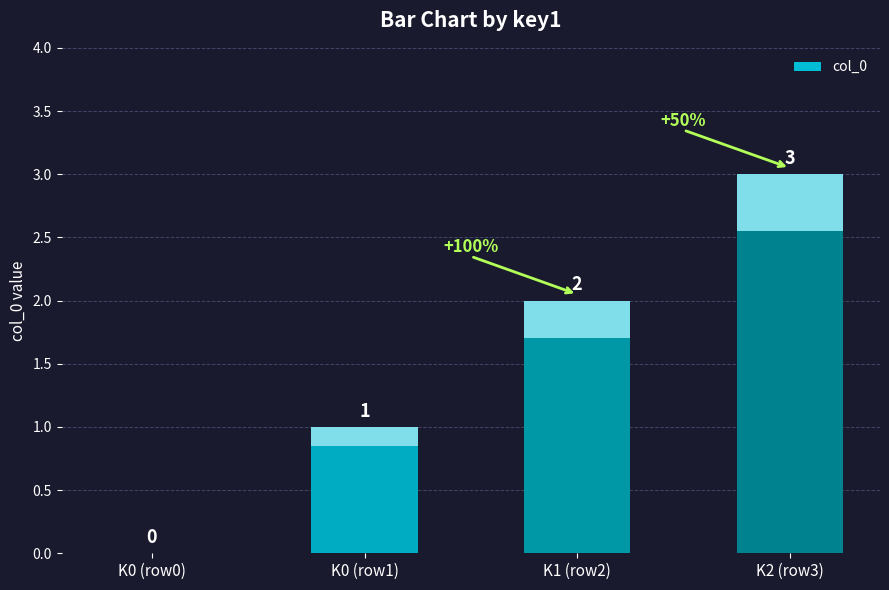

What is the greatest value displayed?

3